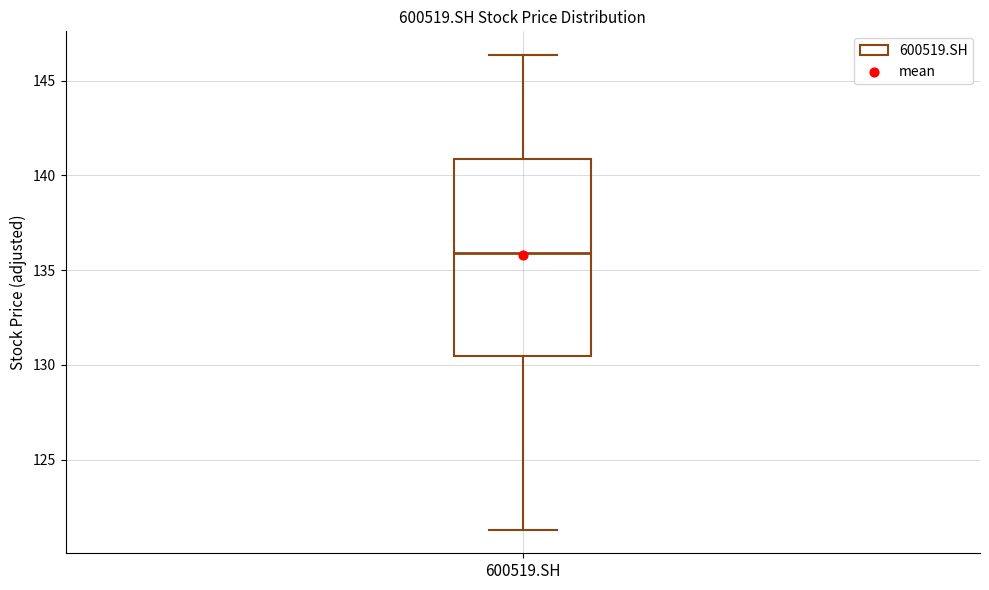

Where does the lower whisker of the box for 600519.SH end on the y-axis? The values are not printed on the chart, so give them approximately, as read against the axis.

121.5